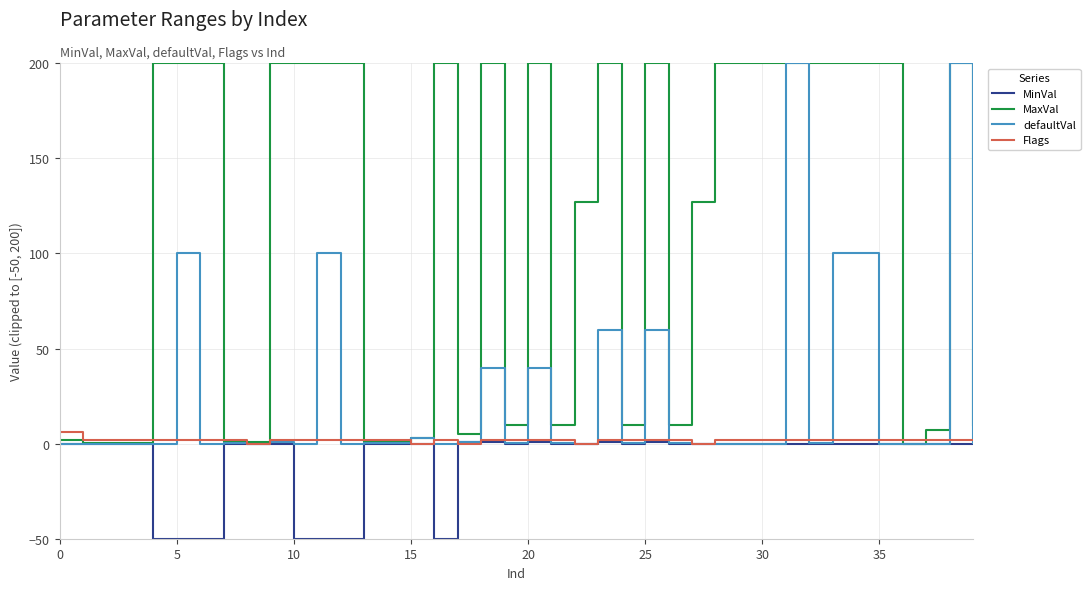

What is the minimum value shown in the chart?

-50.0